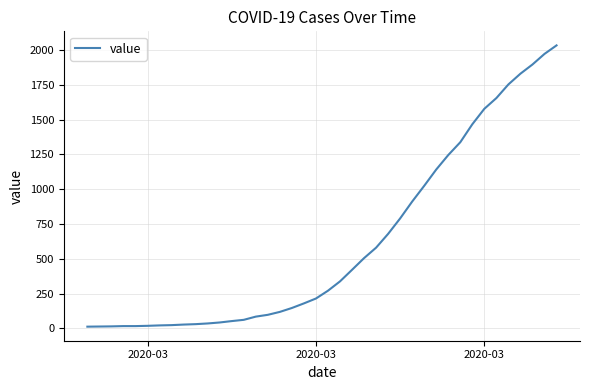

What is the difference between the maximum and minimum values?

2019